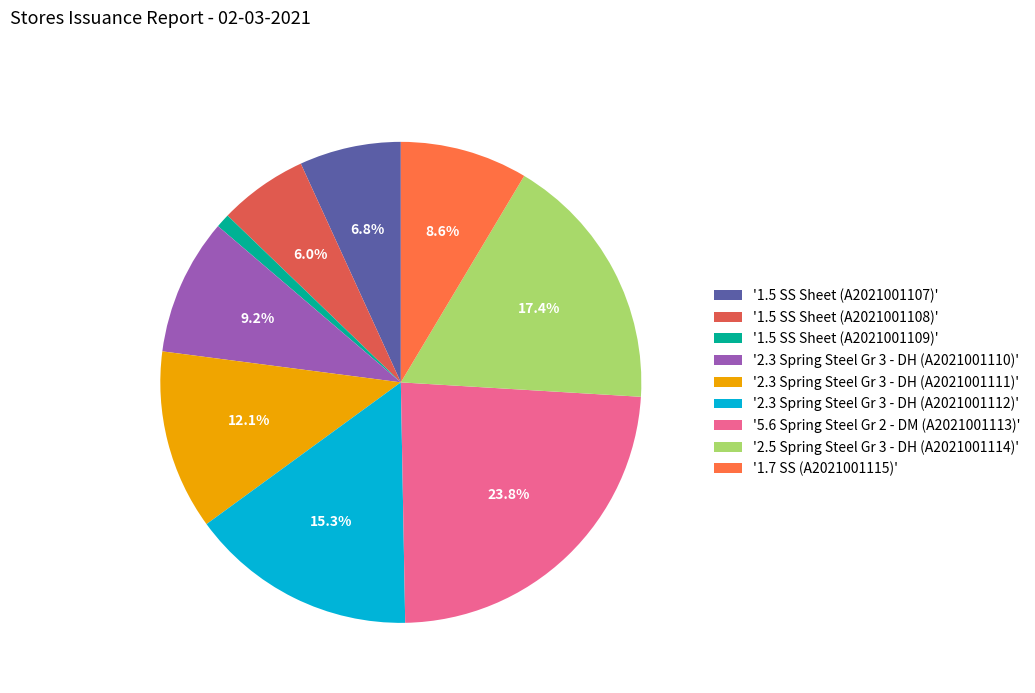

Which category has the biggest portion of the pie?

'5.6 Spring Steel Gr 2 - DM (A2021001113)'